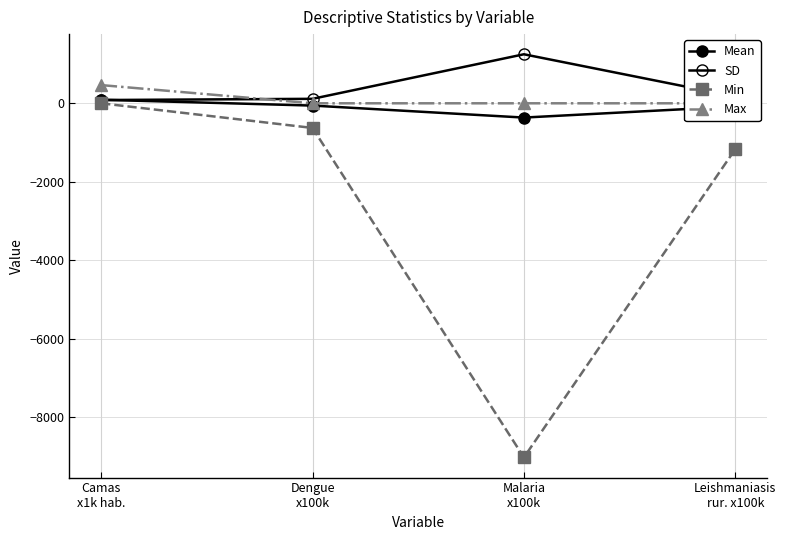

Count the number of categories in the chart.

4